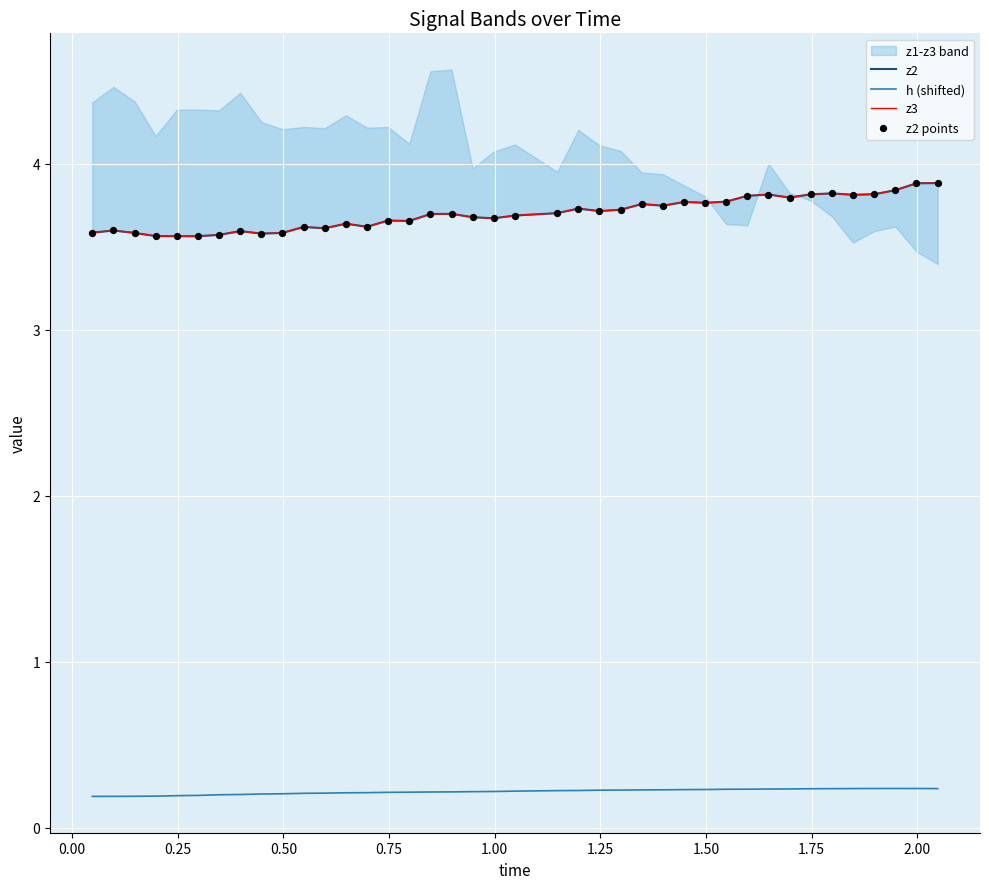

What is the total value across all series at 0.75?

10.9